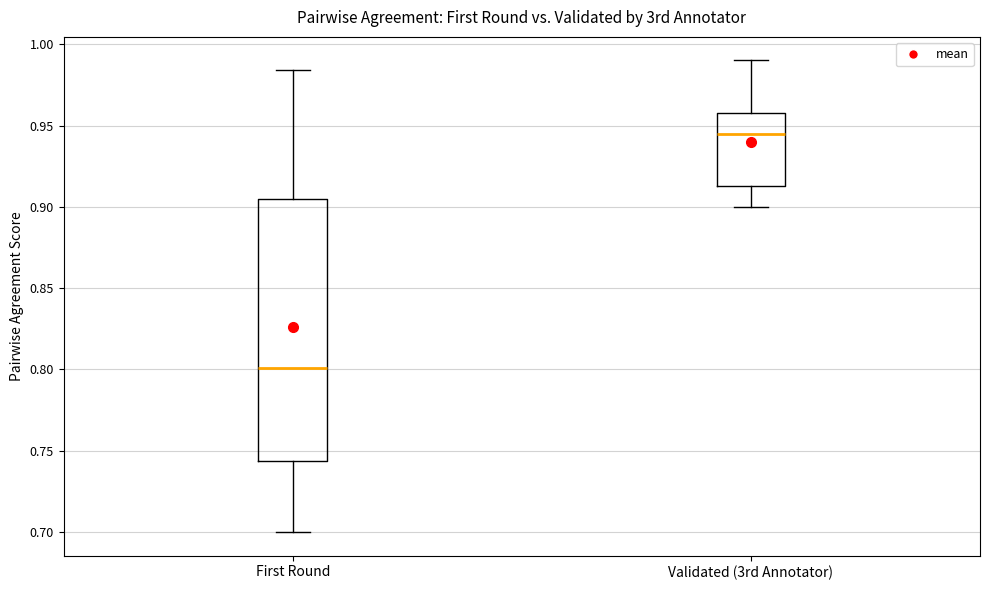

Which box's median line is the lowest?

First Round